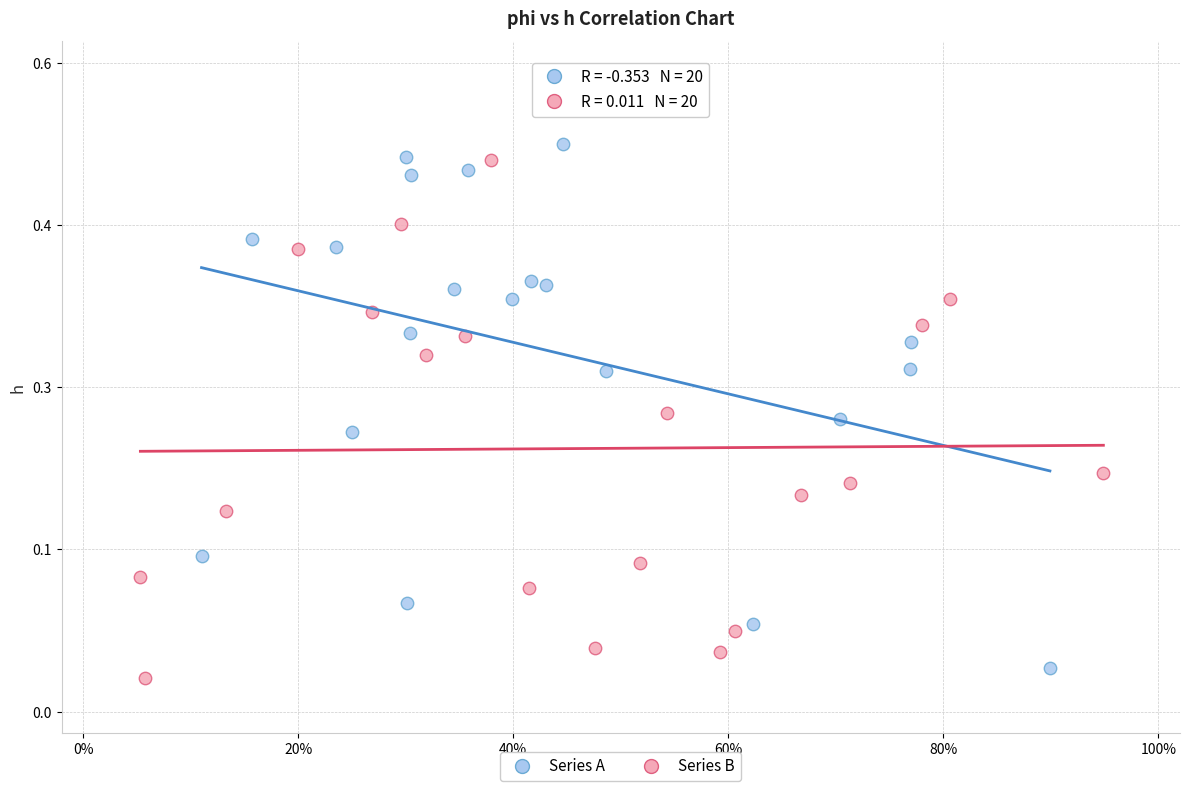

Which series reaches the minimum Y coordinate?

Series B